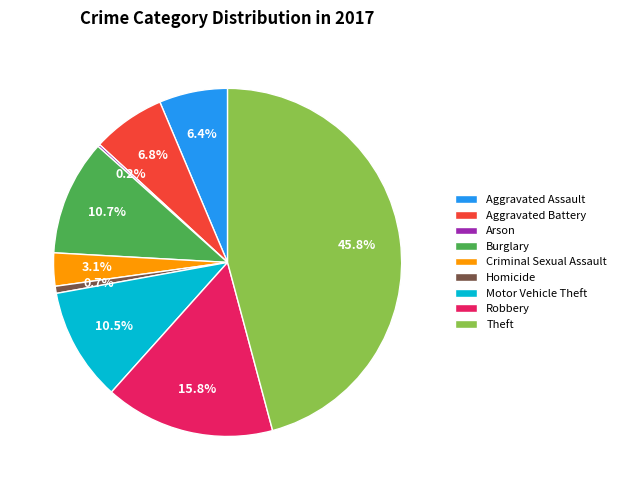

What percentage do Aggravated Battery and Motor Vehicle Theft together represent?

17.3%